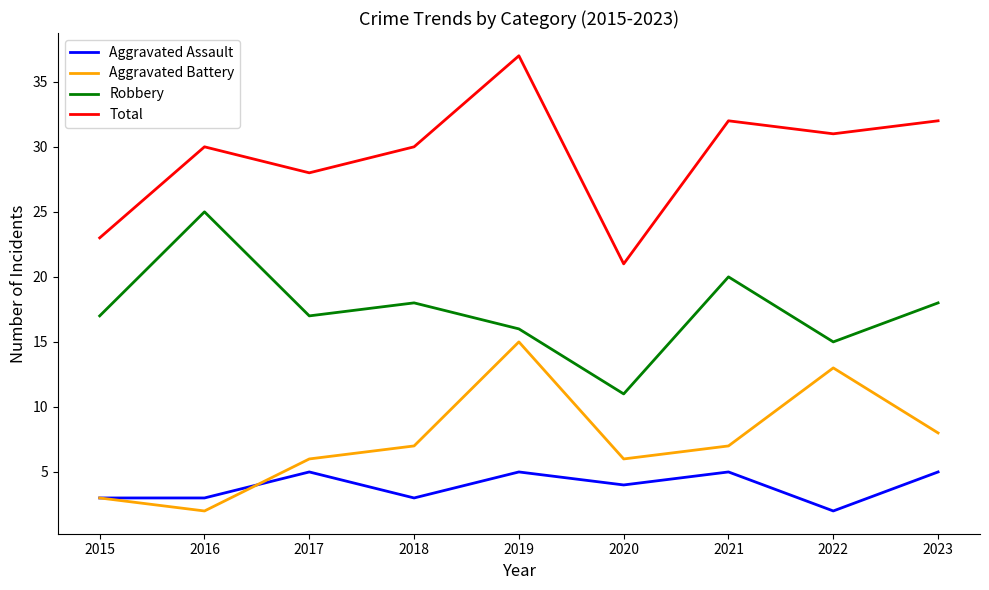

Reading left to right, extract all data points from this chart.

Aggravated Assault: 3	3	5	3	5	4	5	2	5
Aggravated Battery: 3	2	6	7	15	6	7	13	8
Robbery: 17	25	17	18	16	11	20	15	18
Total: 23	30	28	30	37	21	32	31	32